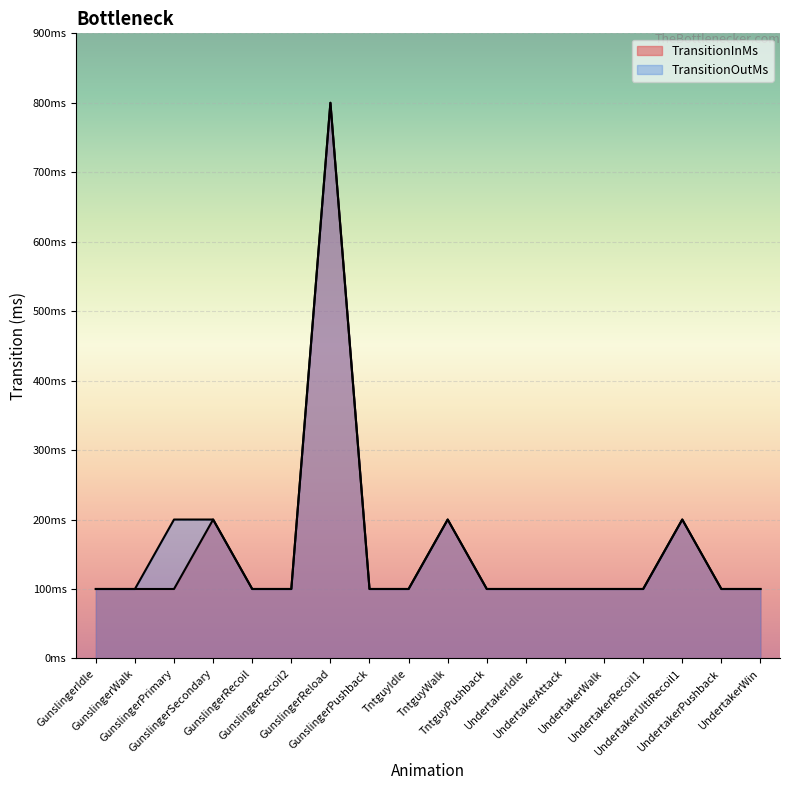

What are all the series names shown in the legend?

TransitionInMs, TransitionOutMs